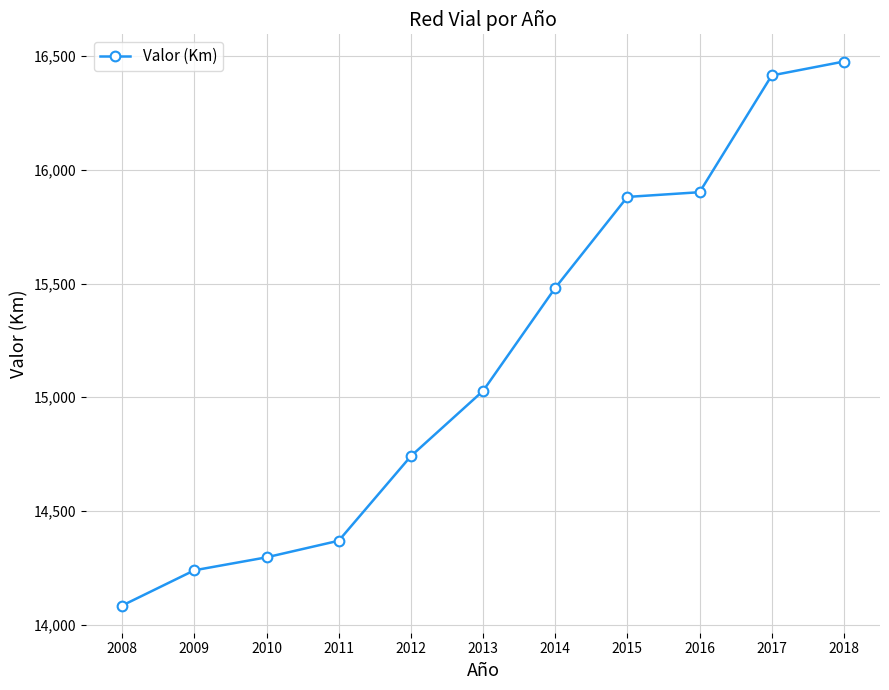

How many data points are less than 15028?

5